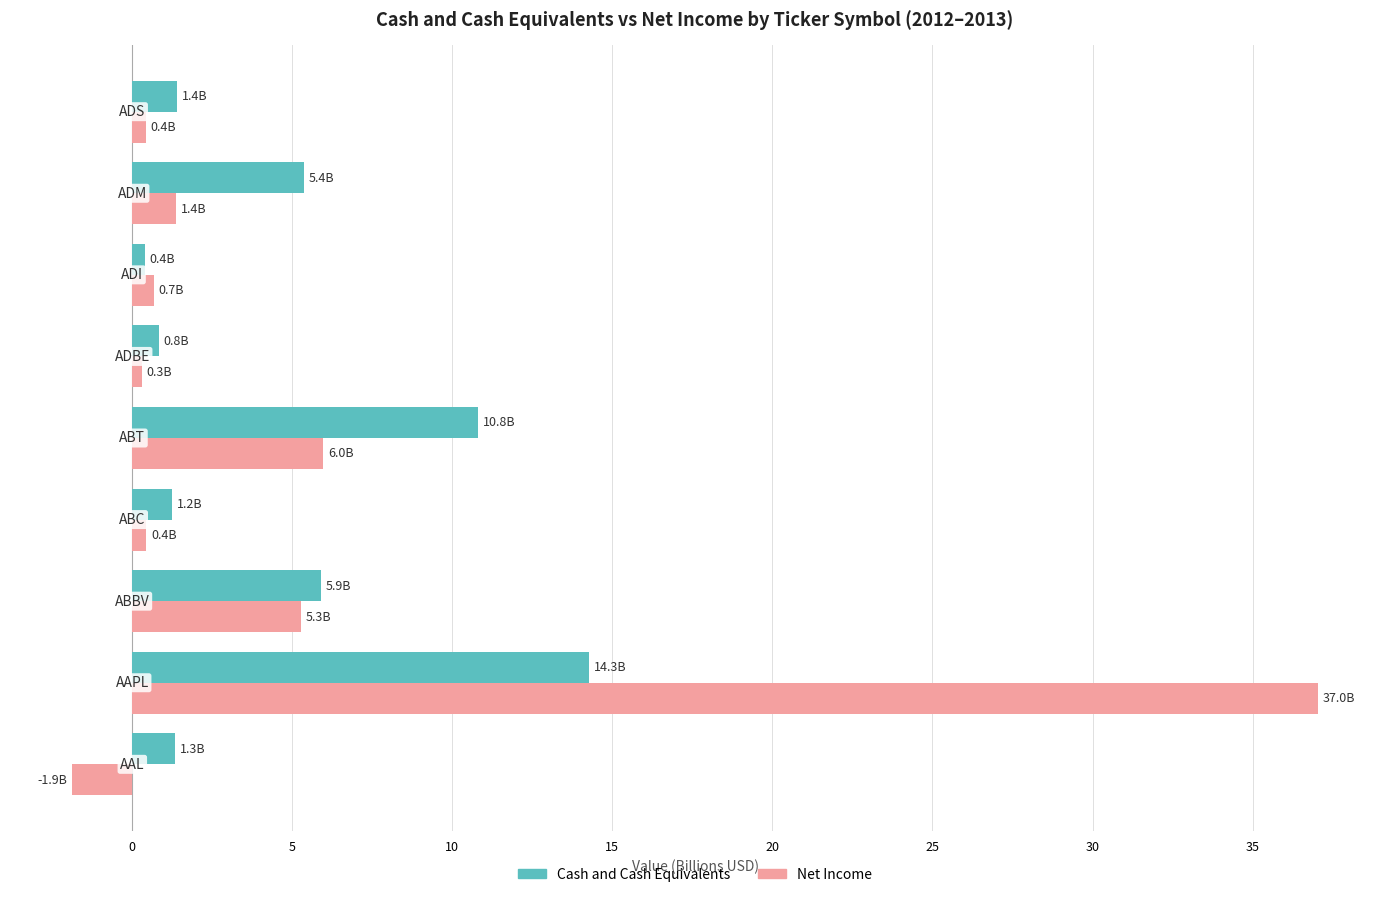

What are all the series names shown in the legend?

Cash and Cash Equivalents, Net Income